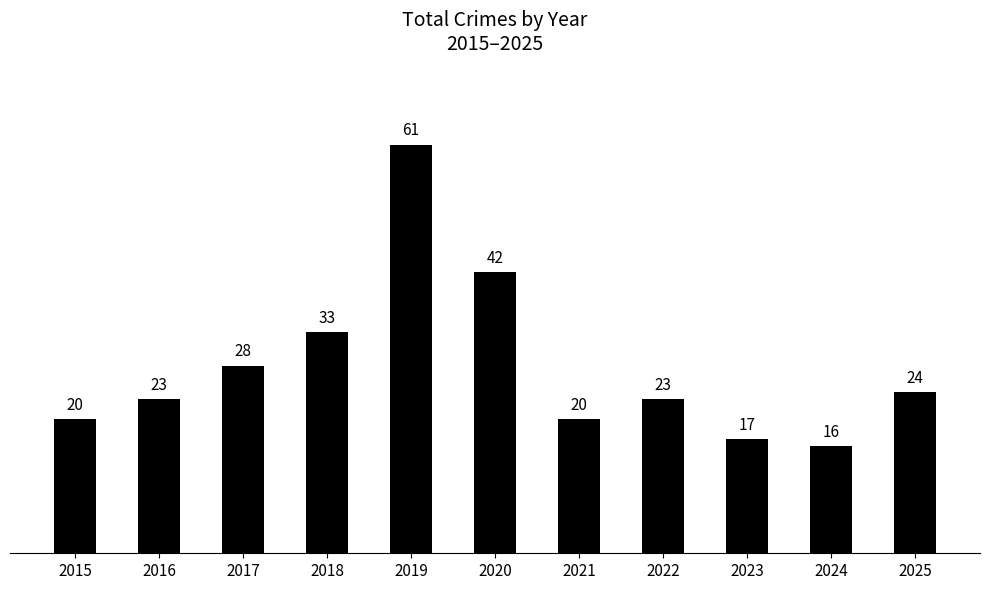

Where is the data nearest to the value 38?

2020